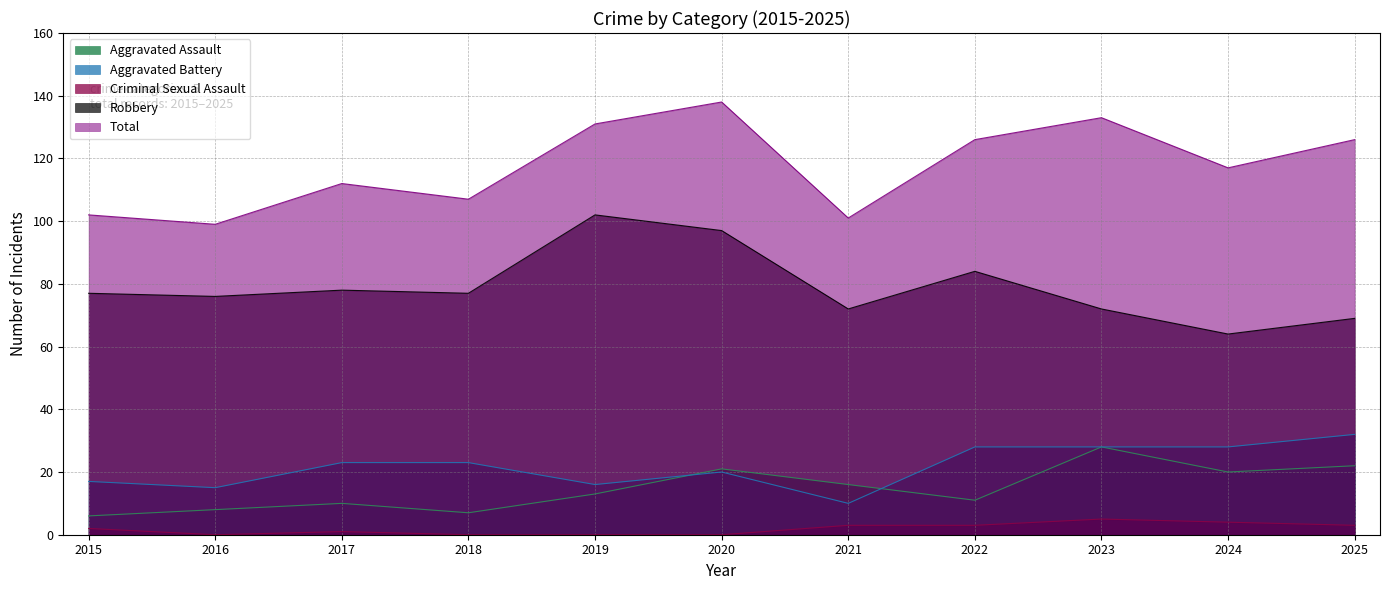

What value does the Aggravated Assault series have at 2017, to the nearest 10?

10